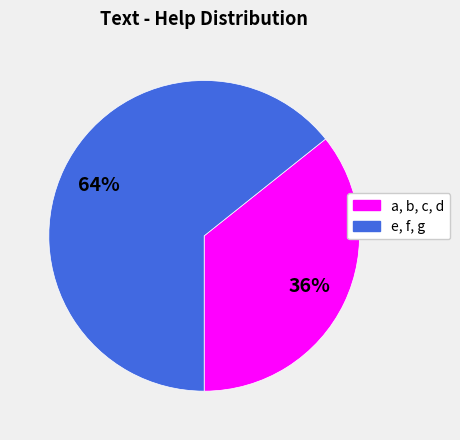

Which slice is the smallest?

a, b, c, d